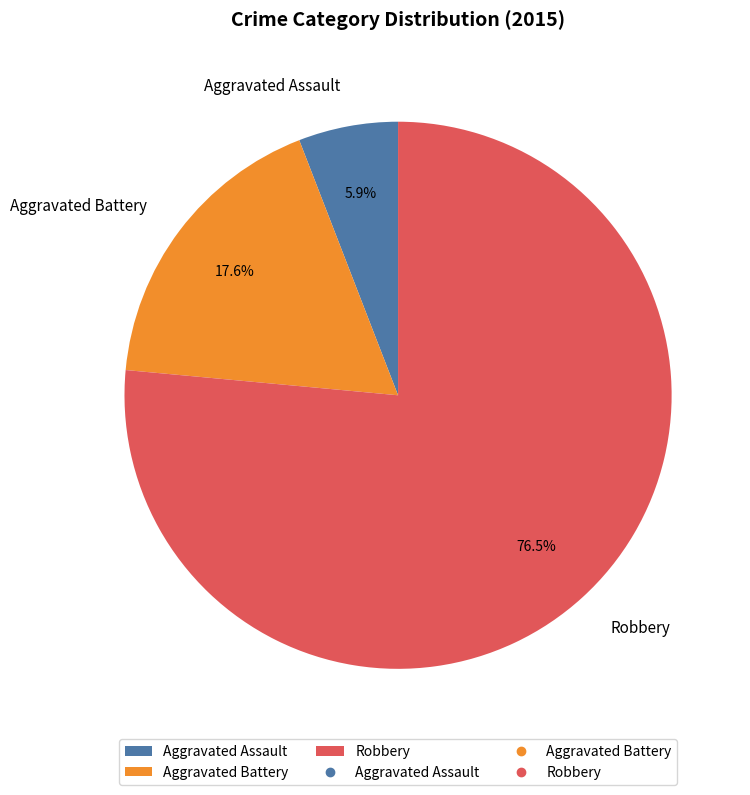

Is there a majority slice in this chart?

Yes